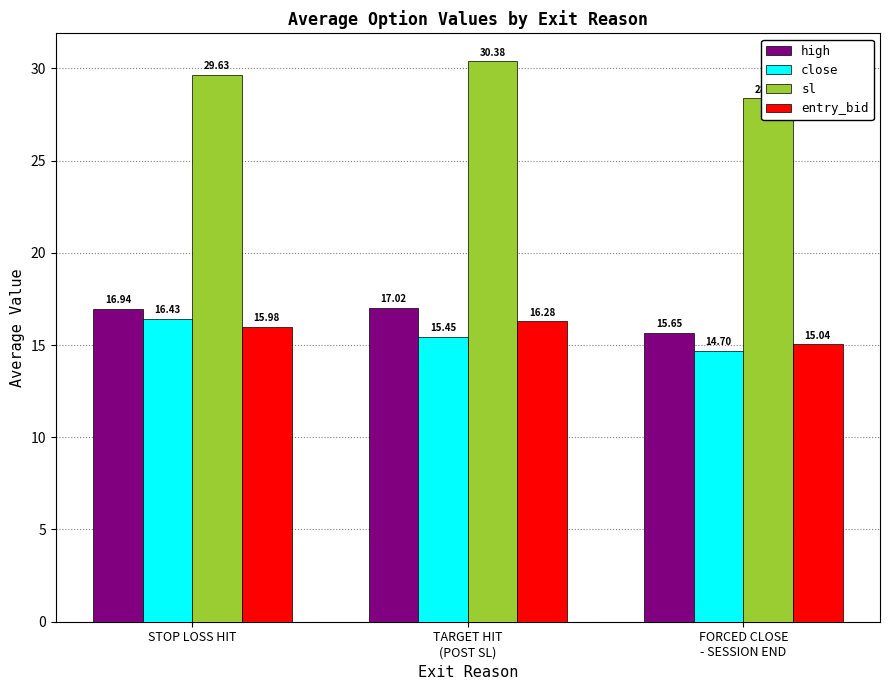

Reading left to right, extract all data points from this chart.

high: 16.9	17.0	15.6
close: 16.4	15.5	14.7
sl: 29.6	30.4	28.4
entry_bid: 16.0	16.3	15.0